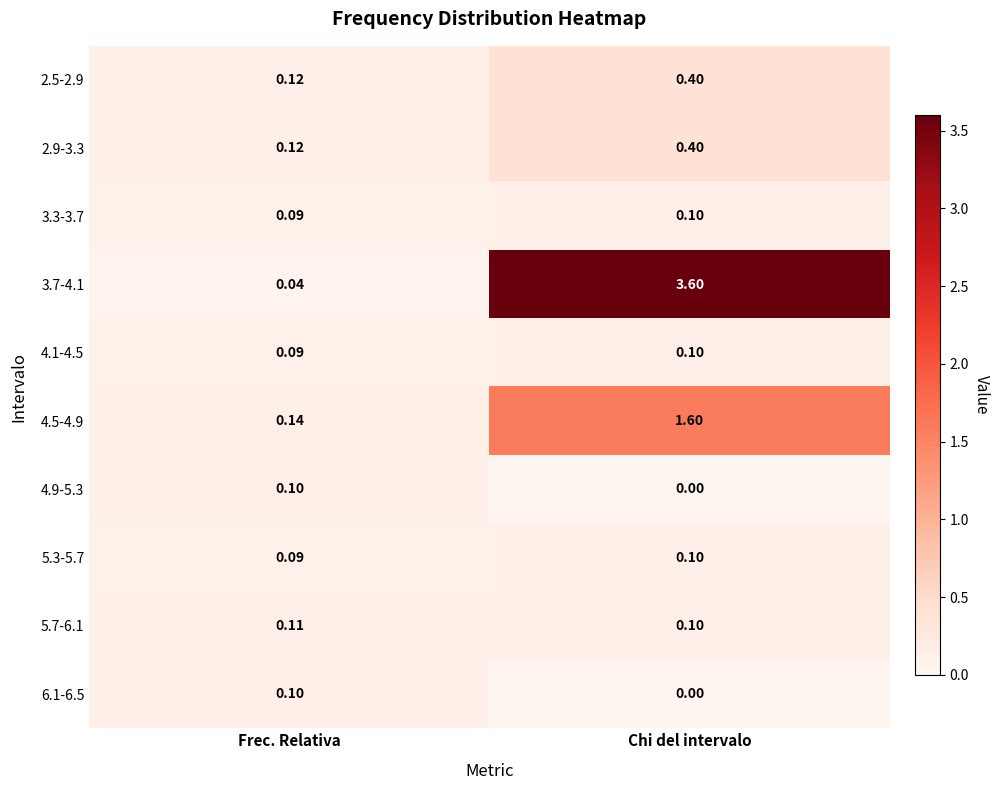

Which series changed the most between Frec. Relativa and Chi del intervalo?

3.7-4.1